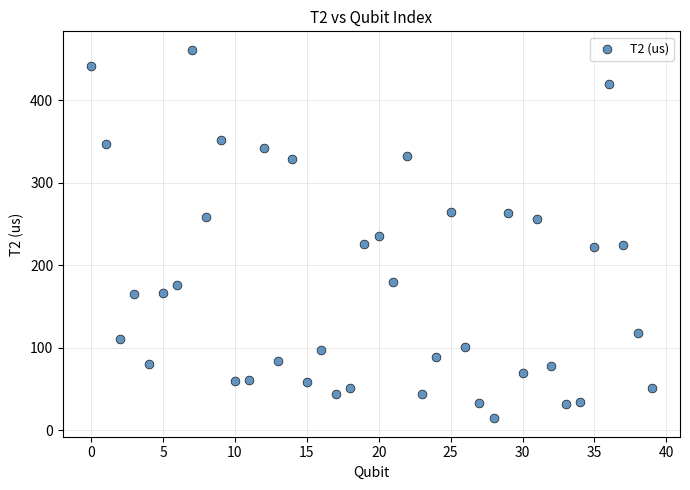

What is the range of Y values (max minus min)?

446.9